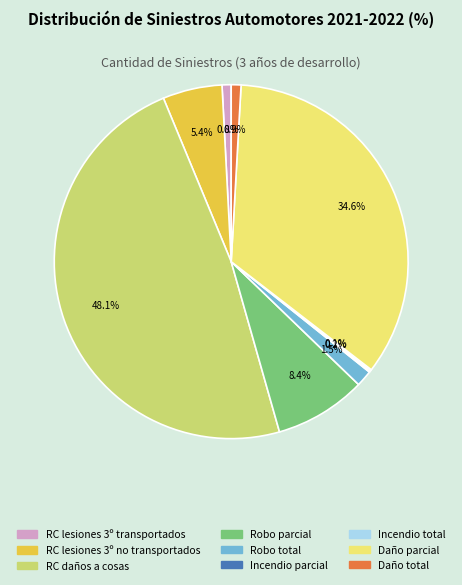

What is the ratio of the value at RC lesiones 3º no transportados to the value at Daño total?

6.1